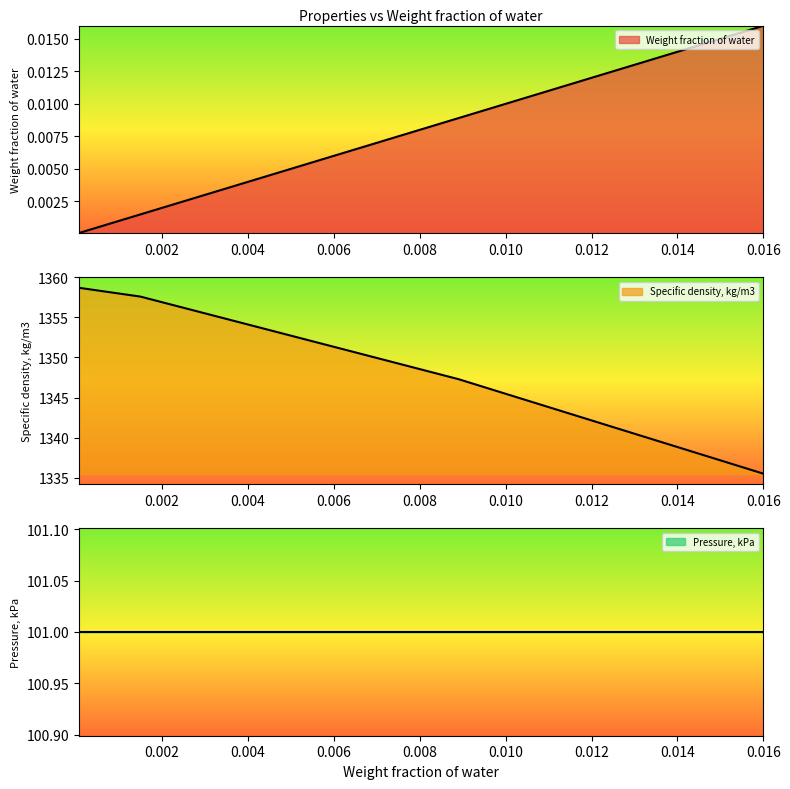

Which series has the largest total across all categories?

Specific density, kg/m3